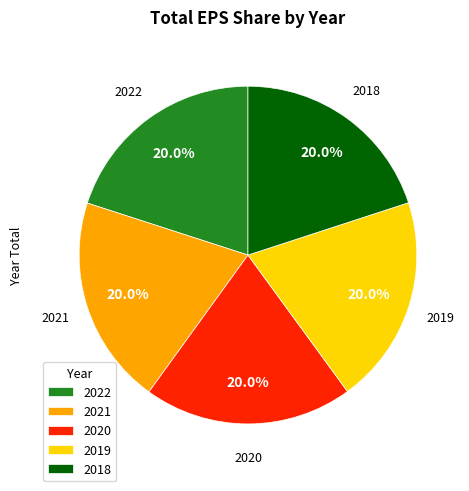

The 2020 slice represents 20% of the pie. True or false?

True